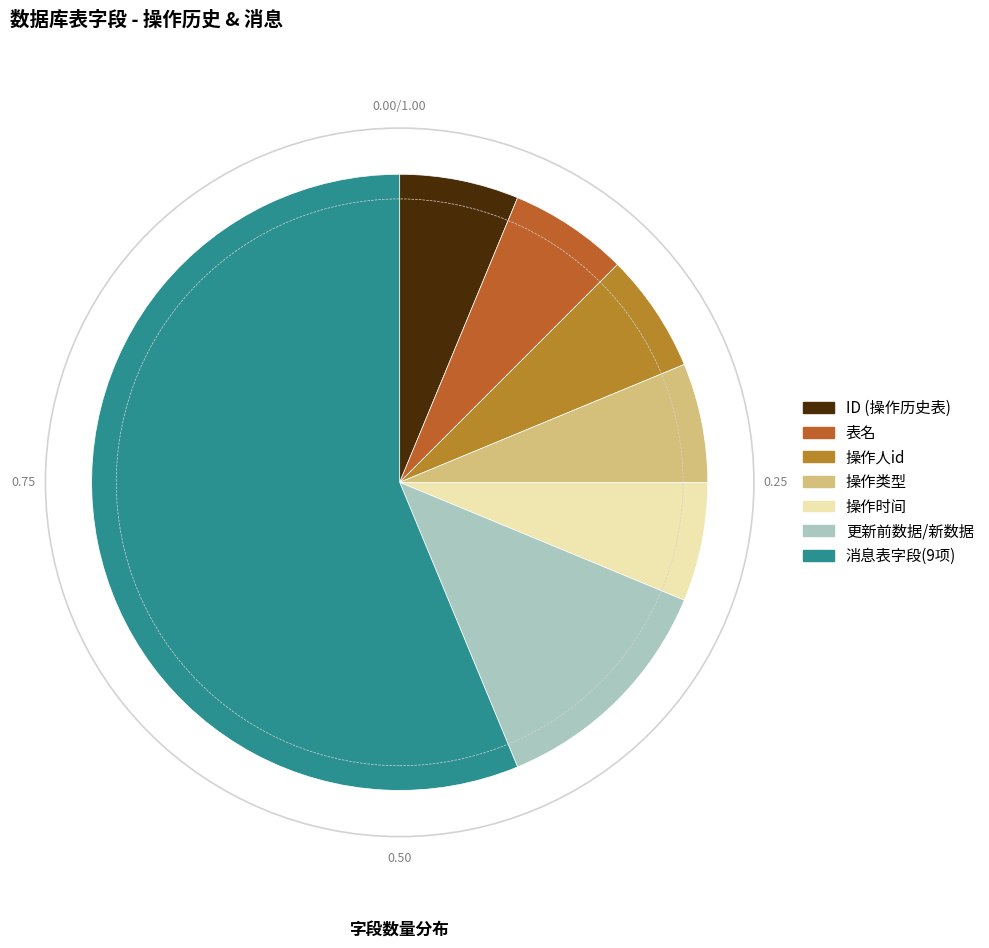

Which category has the smallest portion of the pie?

ID